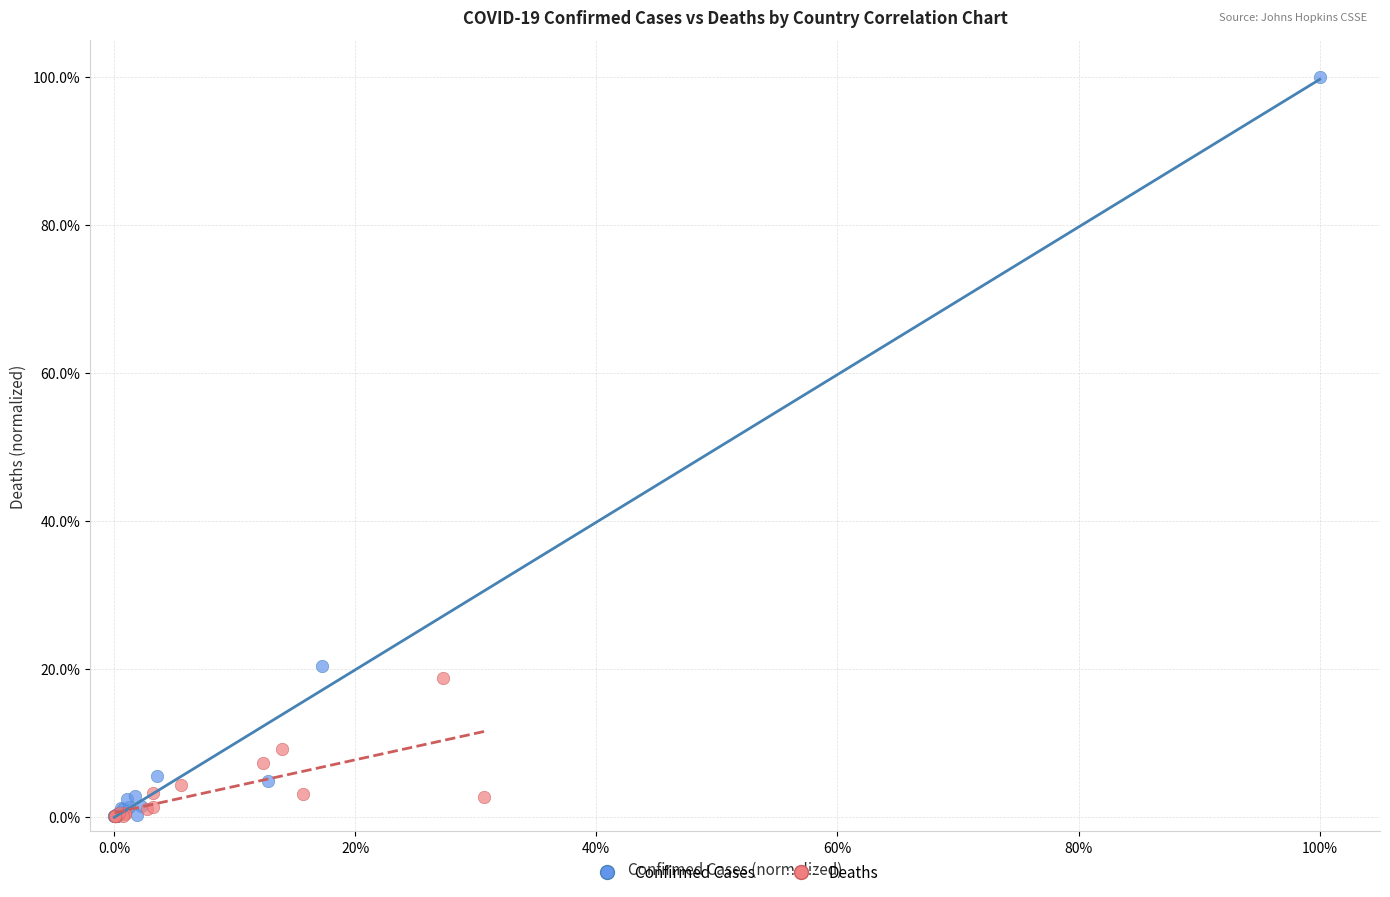

What are all the series names shown in the legend?

Confirmed Cases, Deaths